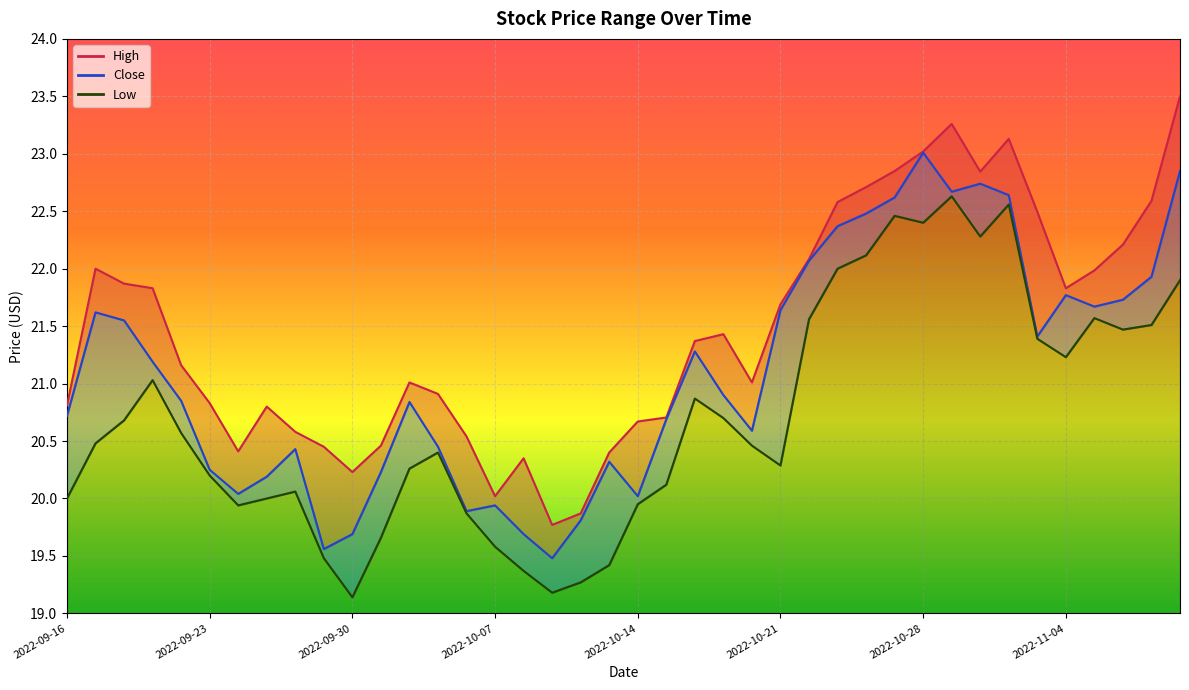

Reading left to right, list all the values displayed in this chart.

High: 2022-09-16=20.8	2022-09-19=22.0	2022-09-20=21.9	2022-09-21=21.8	2022-09-22=21.2	2022-09-23=20.8	2022-09-26=20.4	2022-09-27=20.8	2022-09-28=20.6	2022-09-29=20.5	2022-09-30=20.2	2022-10-03=20.5	2022-10-04=21.0	2022-10-05=20.9	2022-10-06=20.5	2022-10-07=20.0	2022-10-10=20.4	2022-10-11=19.8	2022-10-12=19.9	2022-10-13=20.4	2022-10-14=20.7	2022-10-17=20.7	2022-10-18=21.4	2022-10-19=21.4	2022-10-20=21.0	2022-10-21=21.7	2022-10-24=22.1	2022-10-25=22.6	2022-10-26=22.7	2022-10-27=22.9	2022-10-28=23.0	2022-10-31=23.3	2022-11-01=22.8	2022-11-02=23.1	2022-11-03=22.5	2022-11-04=21.8	2022-11-07=22.0	2022-11-08=22.2	2022-11-09=22.6	2022-11-10=23.5
Close: 2022-09-16=20.7	2022-09-19=21.6	2022-09-20=21.5	2022-09-21=21.2	2022-09-22=20.9	2022-09-23=20.2	2022-09-26=20.0	2022-09-27=20.2	2022-09-28=20.4	2022-09-29=19.6	2022-09-30=19.7	2022-10-03=20.2	2022-10-04=20.8	2022-10-05=20.5	2022-10-06=19.9	2022-10-07=19.9	2022-10-10=19.7	2022-10-11=19.5	2022-10-12=19.8	2022-10-13=20.3	2022-10-14=20.0	2022-10-17=20.7	2022-10-18=21.3	2022-10-19=20.9	2022-10-20=20.6	2022-10-21=21.6	2022-10-24=22.1	2022-10-25=22.4	2022-10-26=22.5	2022-10-27=22.6	2022-10-28=23.0	2022-10-31=22.7	2022-11-01=22.7	2022-11-02=22.6	2022-11-03=21.4	2022-11-04=21.8	2022-11-07=21.7	2022-11-08=21.7	2022-11-09=21.9	2022-11-10=22.9
Low: 2022-09-16=20.0	2022-09-19=20.5	2022-09-20=20.7	2022-09-21=21.0	2022-09-22=20.6	2022-09-23=20.2	2022-09-26=19.9	2022-09-27=20.0	2022-09-28=20.1	2022-09-29=19.5	2022-09-30=19.1	2022-10-03=19.7	2022-10-04=20.3	2022-10-05=20.4	2022-10-06=19.9	2022-10-07=19.6	2022-10-10=19.4	2022-10-11=19.2	2022-10-12=19.3	2022-10-13=19.4	2022-10-14=20.0	2022-10-17=20.1	2022-10-18=20.9	2022-10-19=20.7	2022-10-20=20.5	2022-10-21=20.3	2022-10-24=21.6	2022-10-25=22.0	2022-10-26=22.1	2022-10-27=22.5	2022-10-28=22.4	2022-10-31=22.6	2022-11-01=22.3	2022-11-02=22.6	2022-11-03=21.4	2022-11-04=21.2	2022-11-07=21.6	2022-11-08=21.5	2022-11-09=21.5	2022-11-10=21.9